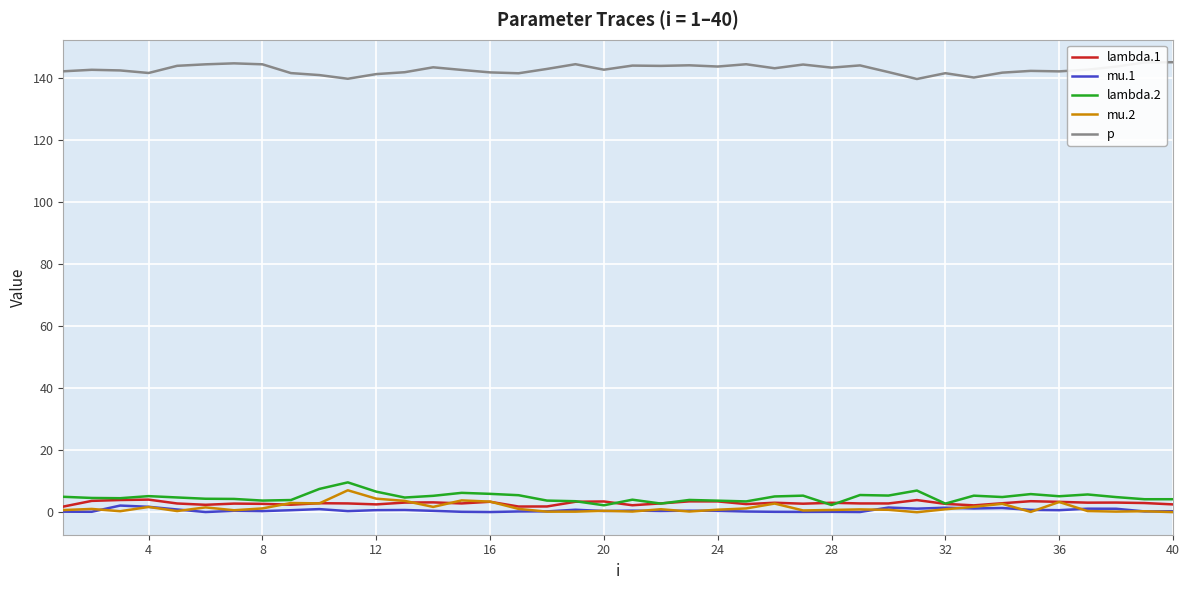

Which series has the largest total across all categories?

p